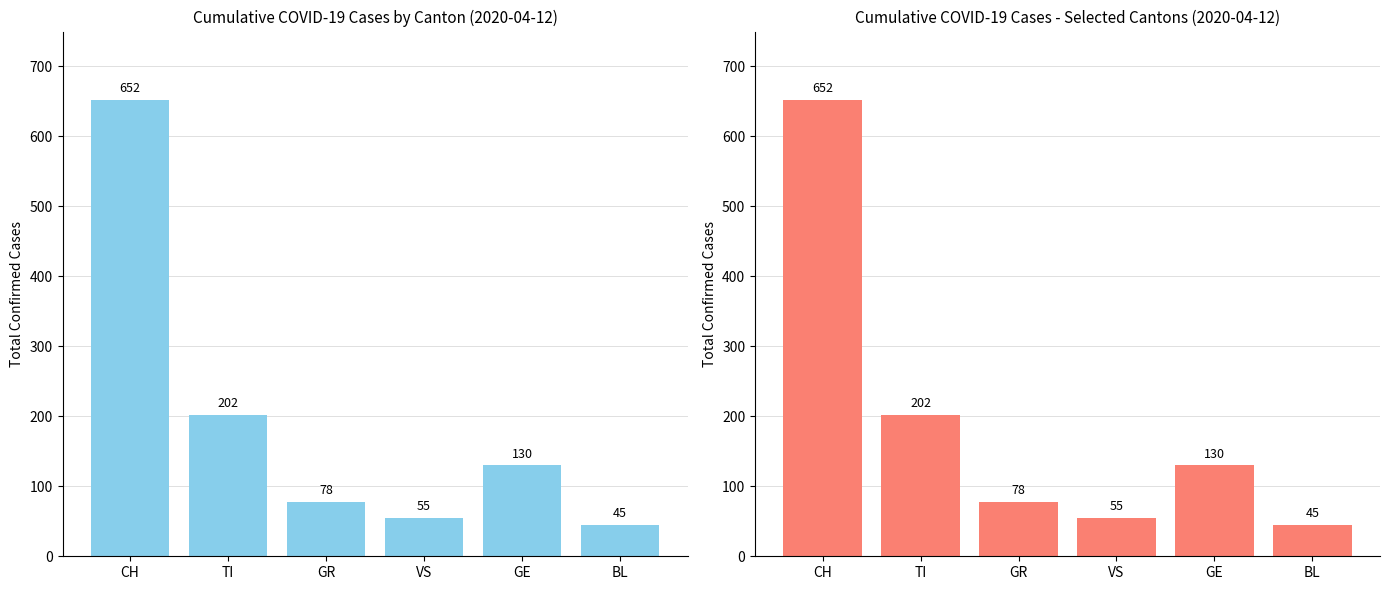

How many data points in CH are above 130?

2